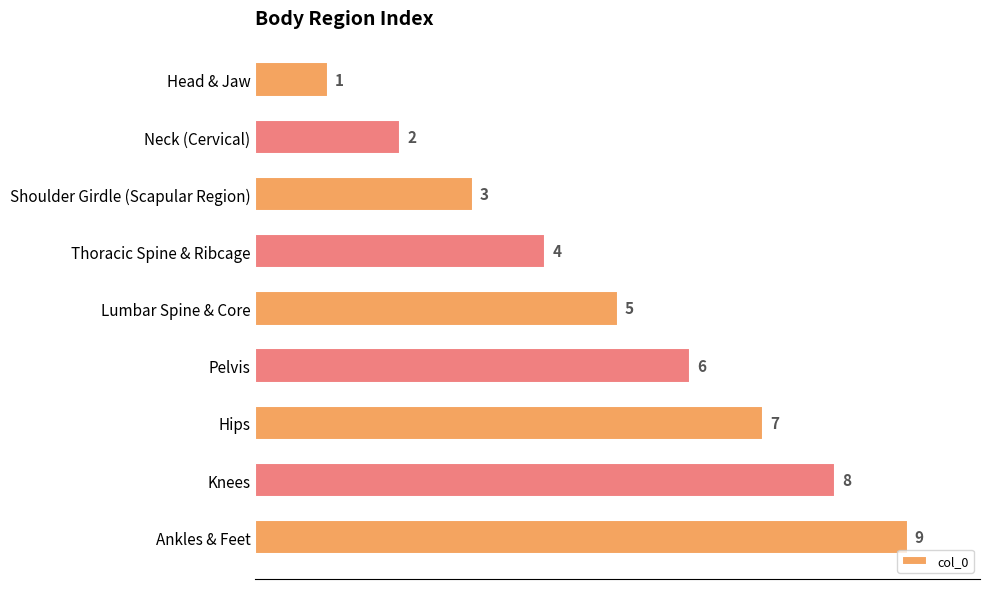

Is it true that the value at Neck (Cervical) is 2?

True